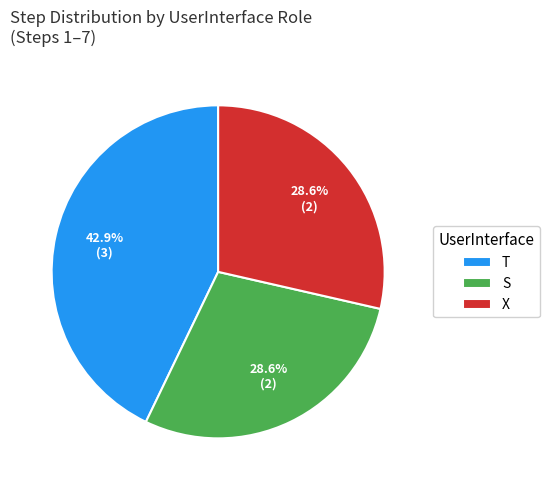

Is there any slice that represents more than half of the pie?

No